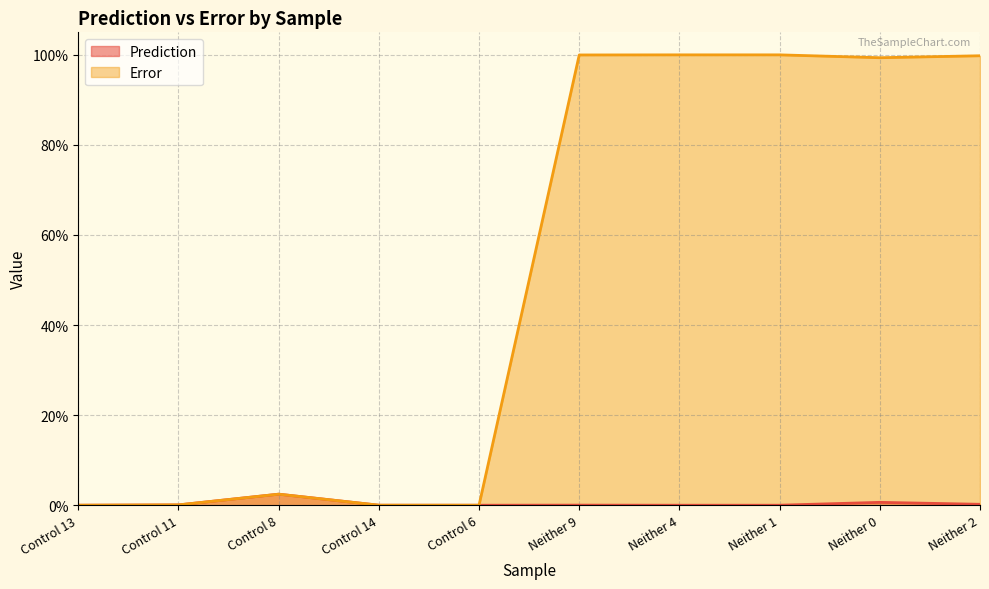

True or false: Prediction and Error cross at least once.

False